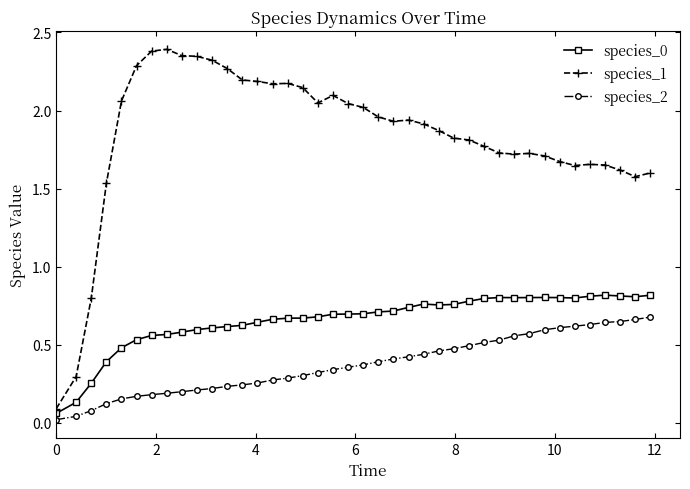

What is the sum of all species_0 values?

26.3